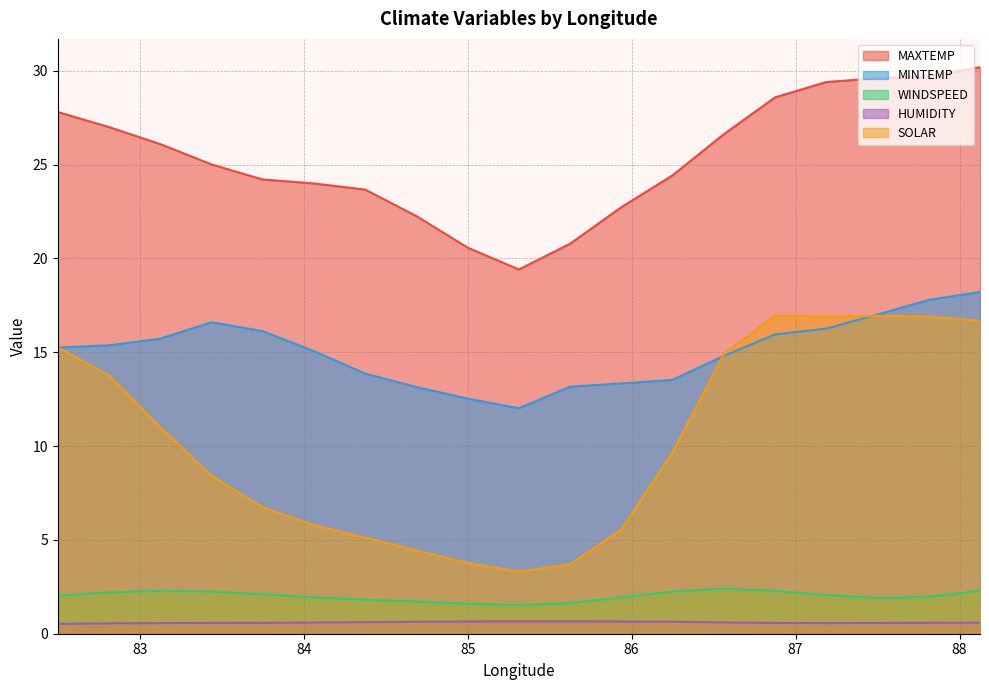

In SOLAR, how many points are higher than both neighbors (excluding endpoints)?

2